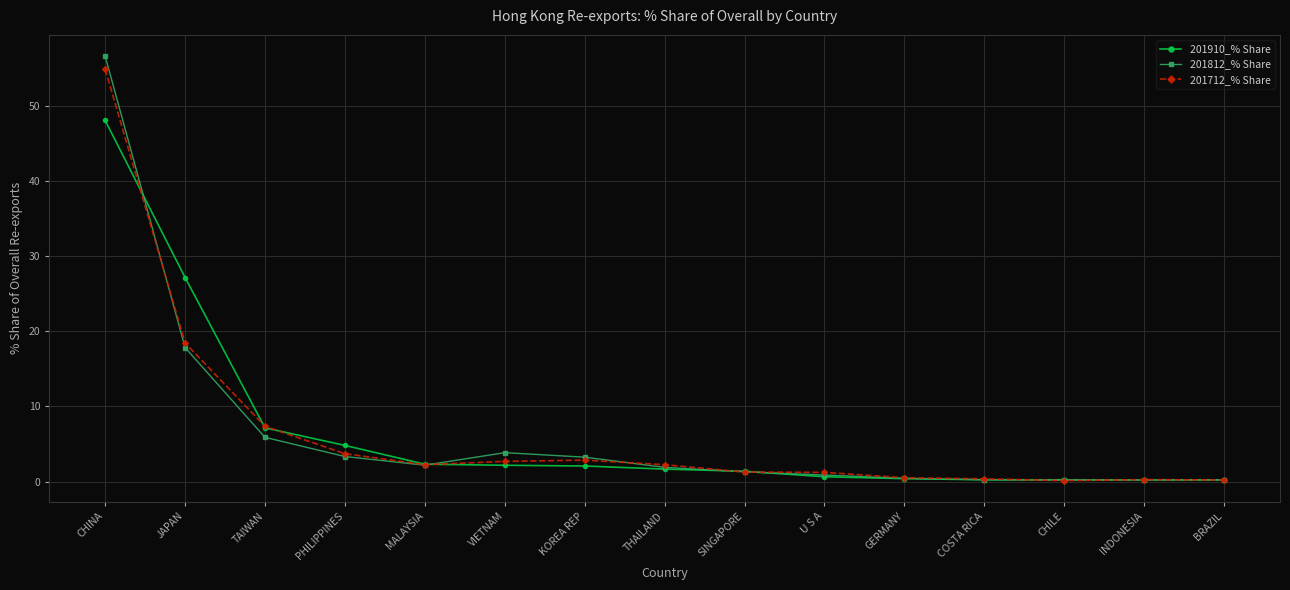

What is the difference between the second highest and minimum values in the 201910_% Share series?

27.0